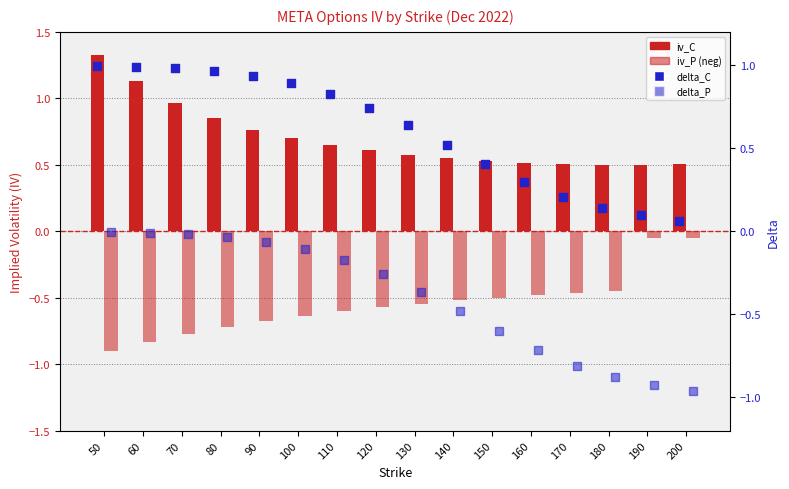

Is the value of delta_C at 70 greater than the value of delta_P at 110?

Yes